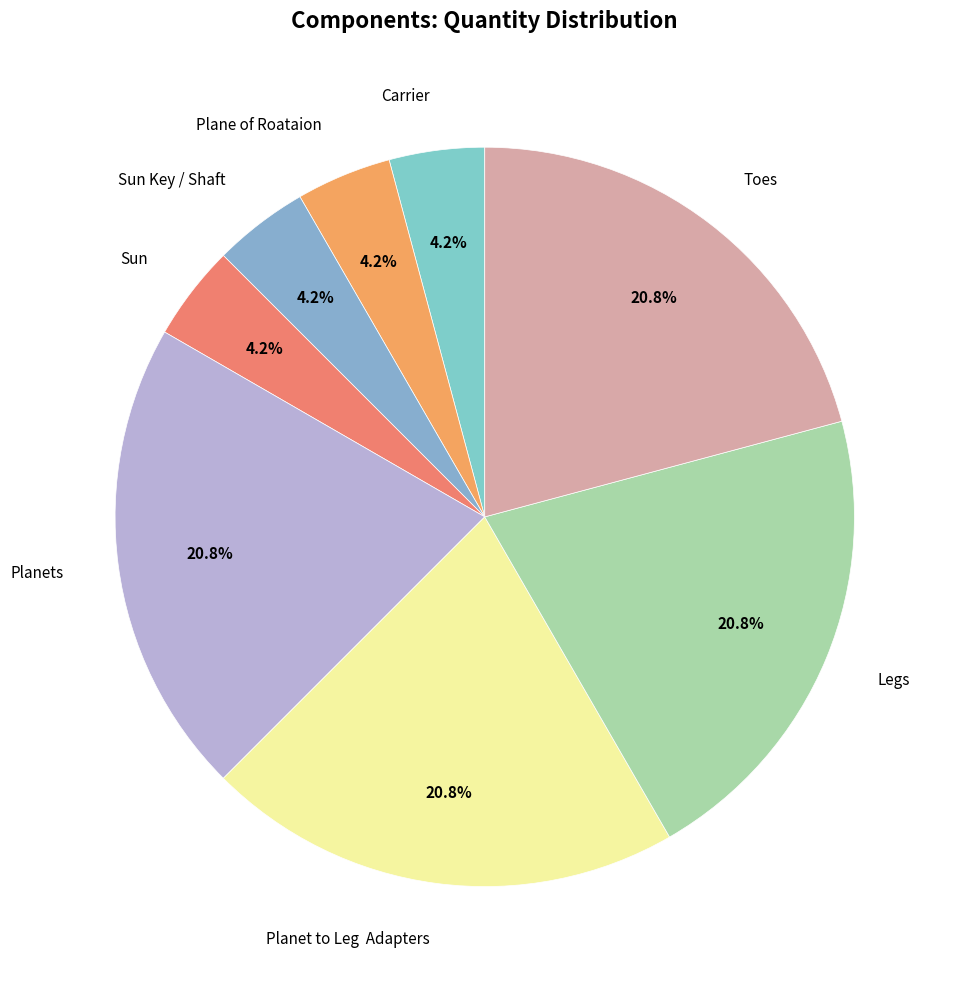

Is it true that Planets is 21% of the pie?

True